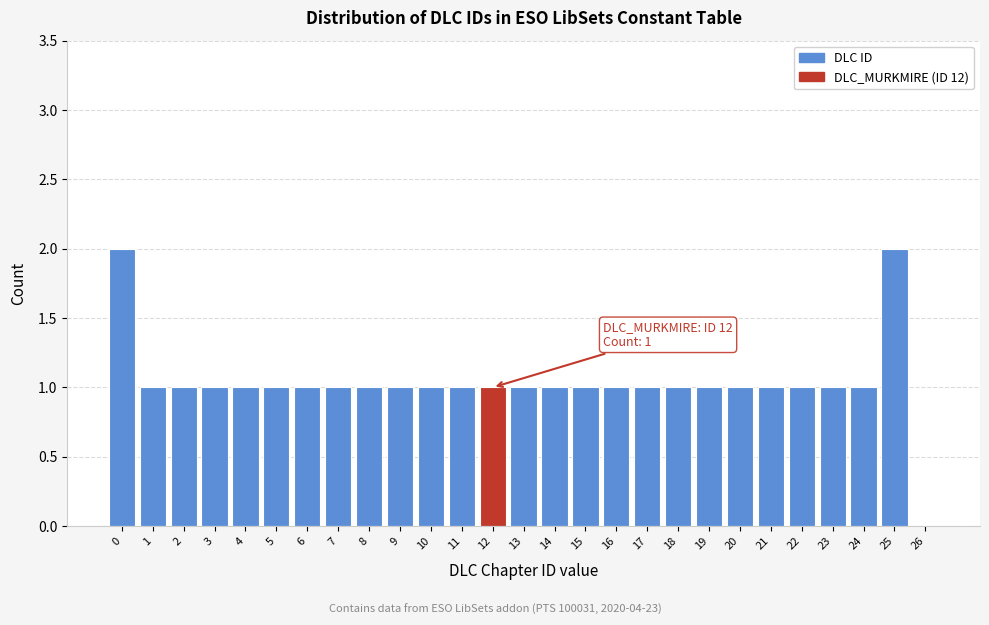

Reading left to right, what are all the values shown in this chart?

0=2	1=1	2=1	3=1	4=1	5=1	6=1	7=1	8=1	9=1	10=1	11=1	12=1	13=1	14=1	15=1	16=1	17=1	18=1	19=1	20=1	21=1	22=1	23=1	24=1	25=2	26=0